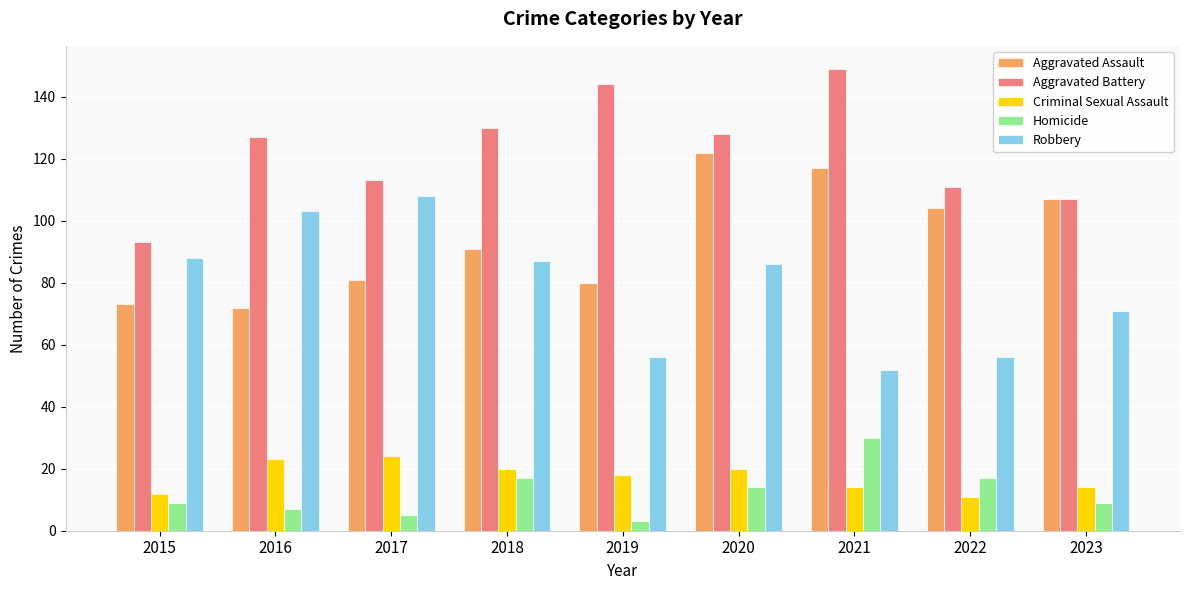

Which category has the highest value in the Aggravated Battery series?

2021